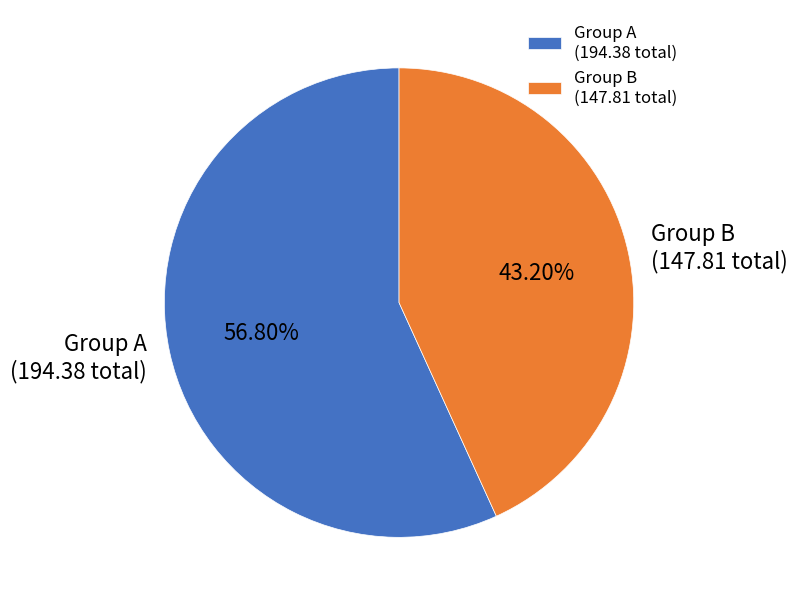

Which slice represents more than half of the pie?

Group A (194.38 total)